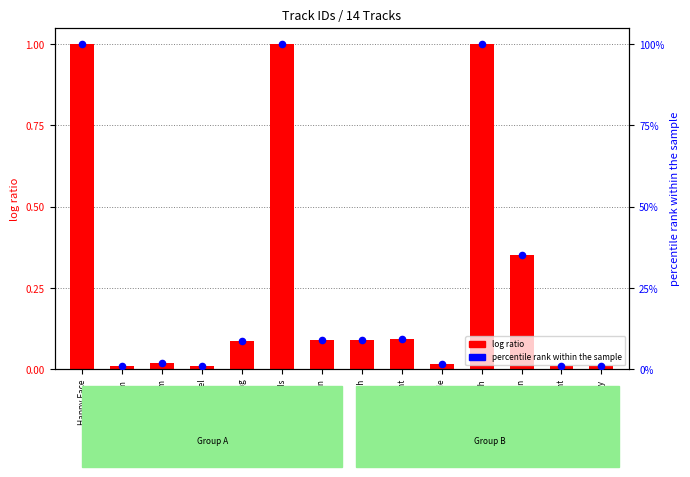

What is the total value across all series at Like What Like Me?

1.8